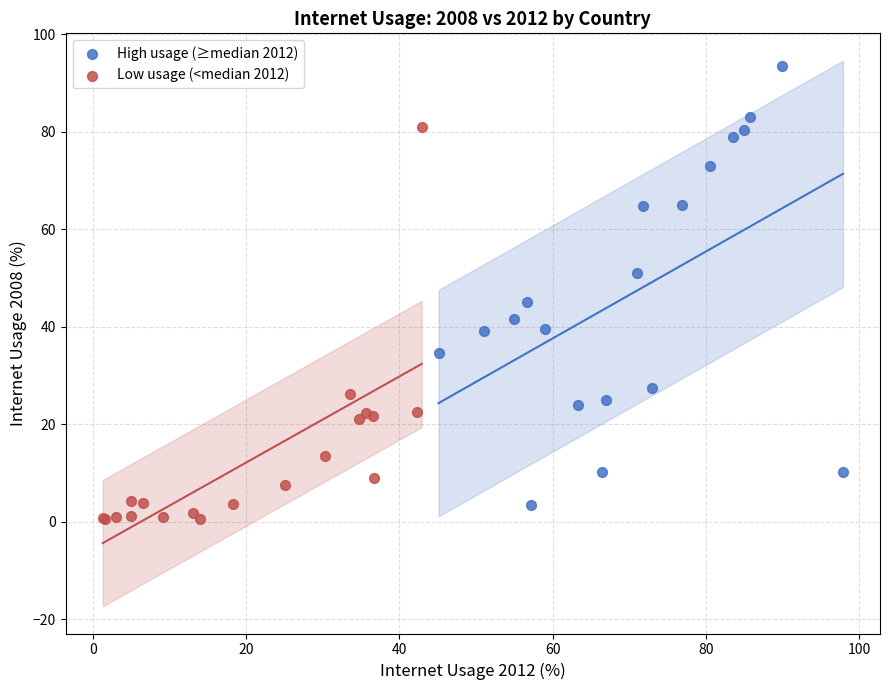

Which series reaches the maximum Y coordinate?

High usage (≥median 2012)